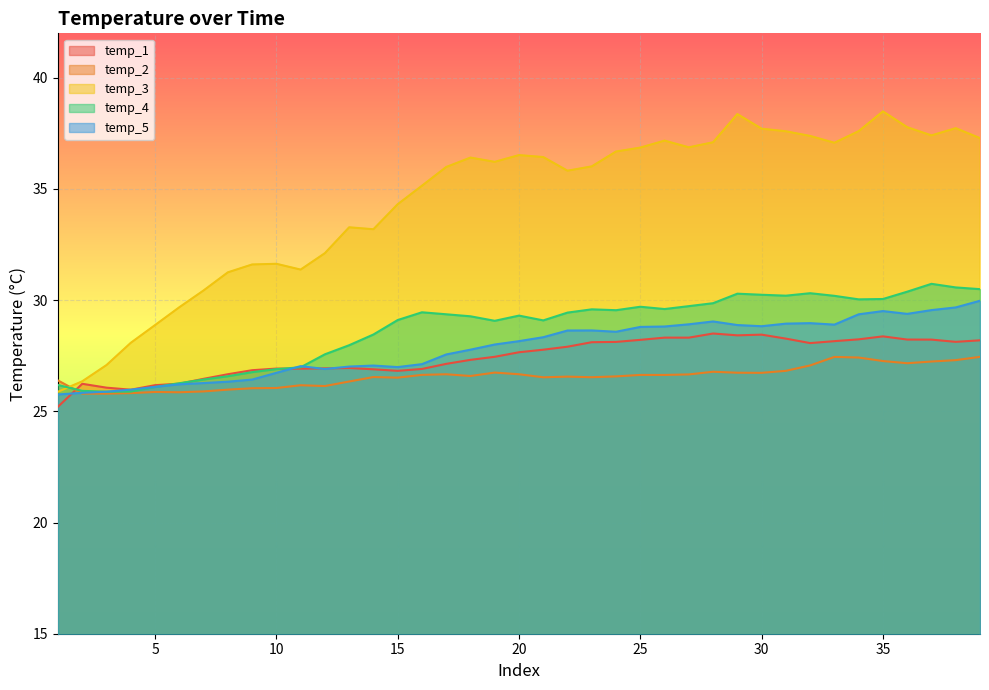

What is the smallest value displayed?

25.2